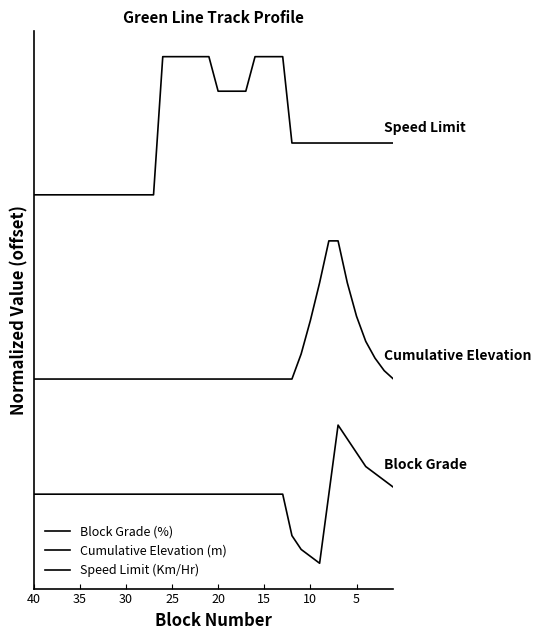

What is the highest value of the Cumulative Elevation (m) series?

35.0